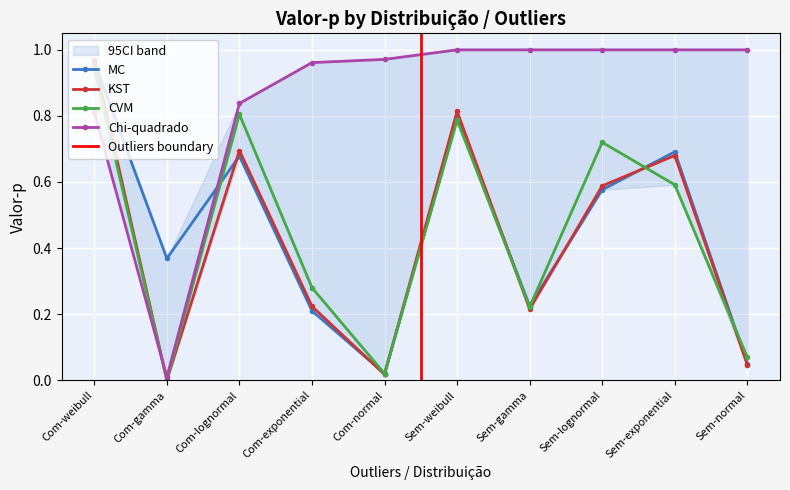

Between which two adjacent categories do MC and KST first intersect?

Com-weibull and Com-gamma